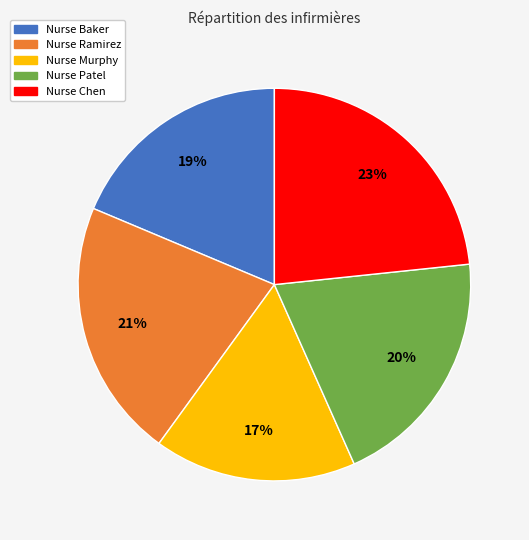

Combined, do Nurse Patel and Nurse Baker account for over 50%?

No